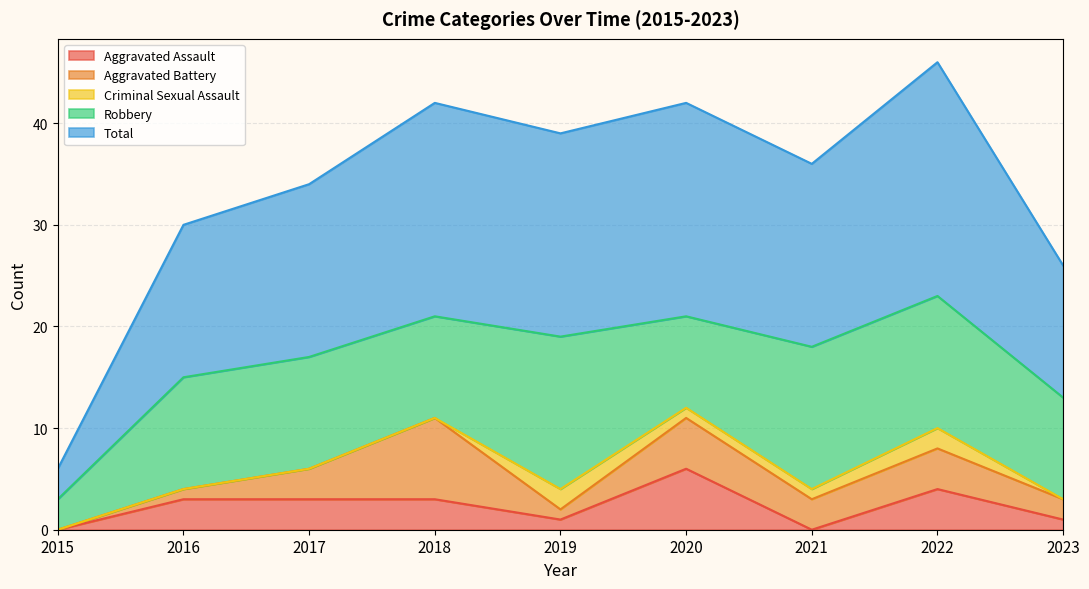

What are all the series names shown in the legend?

Aggravated Assault, Aggravated Battery, Criminal Sexual Assault, Robbery, Total